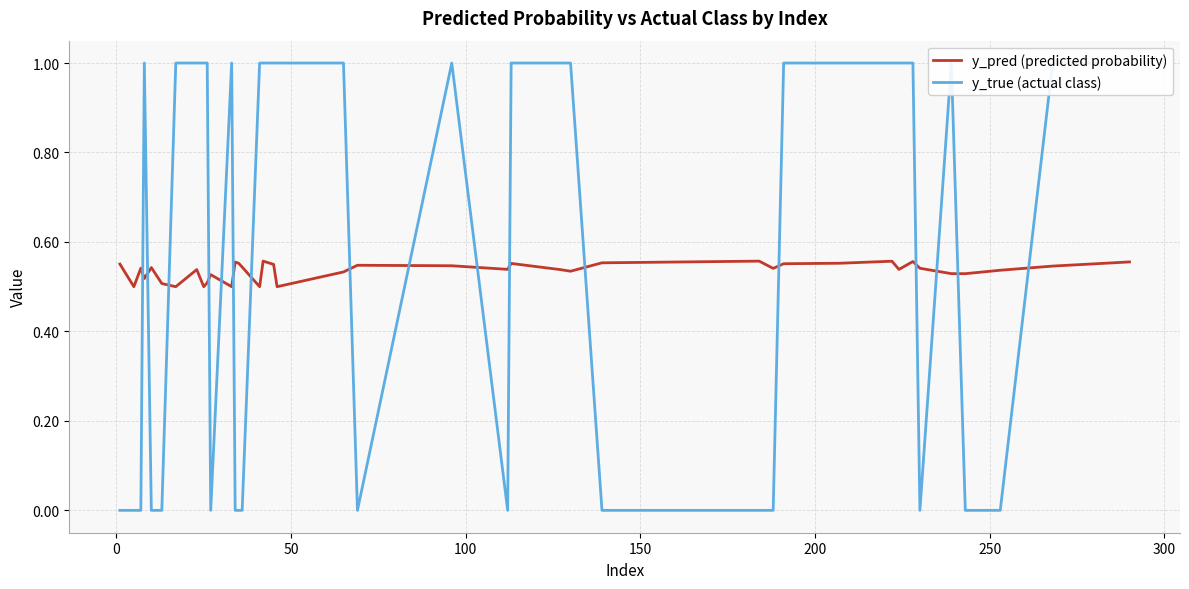

How many distinct data groups are displayed?

2